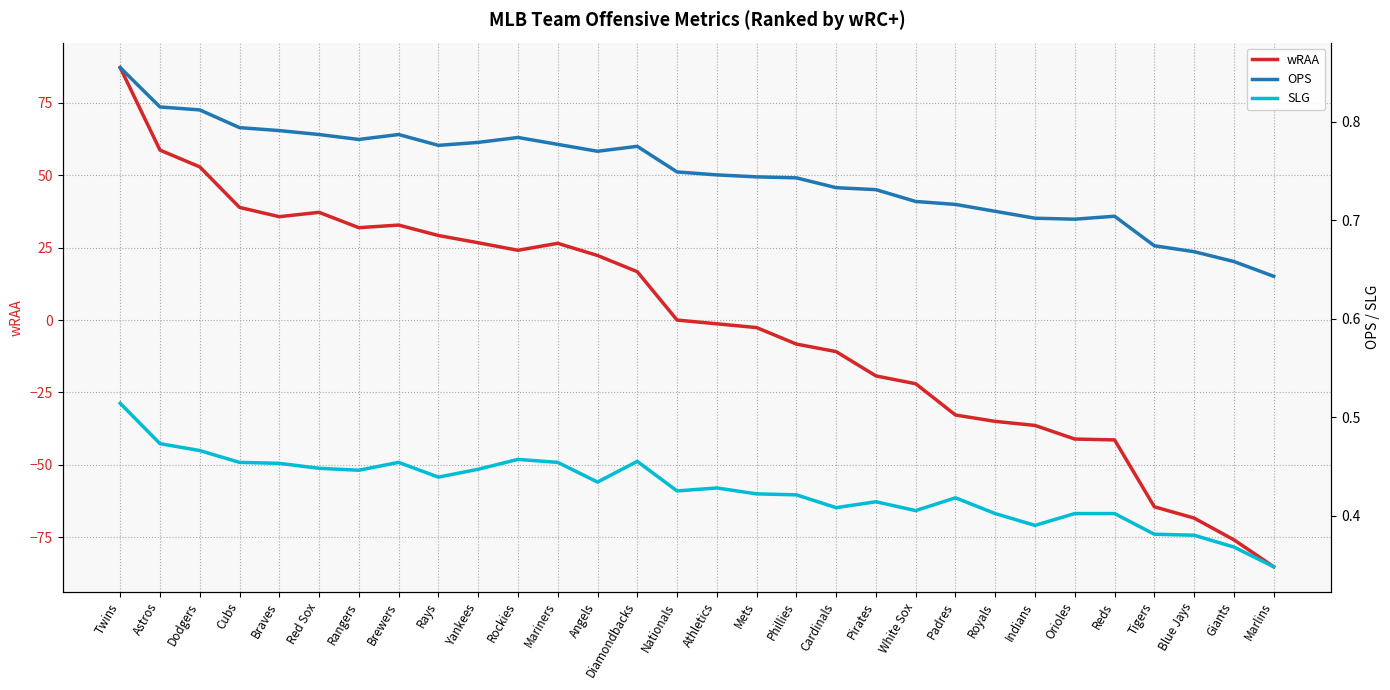

Reading left to right, transcribe all the data shown in this chart.

wRAA: Twins=87.2	Astros=58.7	Dodgers=52.9	Cubs=38.9	Braves=35.7	Red Sox=37.2	Rangers=31.9	Brewers=32.8	Rays=29.2	Yankees=26.7	Rockies=24.1	Mariners=26.5	Angels=22.3	Diamondbacks=16.7	Nationals=0.0	Athletics=-1.3	Mets=-2.6	Phillies=-8.3	Cardinals=-10.9	Pirates=-19.3	White Sox=-22.0	Padres=-32.8	Royals=-35.0	Indians=-36.4	Orioles=-41.1	Reds=-41.4	Tigers=-64.5	Blue Jays=-68.4	Giants=-75.9	Marlins=-85.2
OPS: Twins=0.9	Astros=0.8	Dodgers=0.8	Cubs=0.8	Braves=0.8	Red Sox=0.8	Rangers=0.8	Brewers=0.8	Rays=0.8	Yankees=0.8	Rockies=0.8	Mariners=0.8	Angels=0.8	Diamondbacks=0.8	Nationals=0.7	Athletics=0.7	Mets=0.7	Phillies=0.7	Cardinals=0.7	Pirates=0.7	White Sox=0.7	Padres=0.7	Royals=0.7	Indians=0.7	Orioles=0.7	Reds=0.7	Tigers=0.7	Blue Jays=0.7	Giants=0.7	Marlins=0.6
SLG: Twins=0.5	Astros=0.5	Dodgers=0.5	Cubs=0.5	Braves=0.5	Red Sox=0.4	Rangers=0.4	Brewers=0.5	Rays=0.4	Yankees=0.4	Rockies=0.5	Mariners=0.5	Angels=0.4	Diamondbacks=0.5	Nationals=0.4	Athletics=0.4	Mets=0.4	Phillies=0.4	Cardinals=0.4	Pirates=0.4	White Sox=0.4	Padres=0.4	Royals=0.4	Indians=0.4	Orioles=0.4	Reds=0.4	Tigers=0.4	Blue Jays=0.4	Giants=0.4	Marlins=0.3